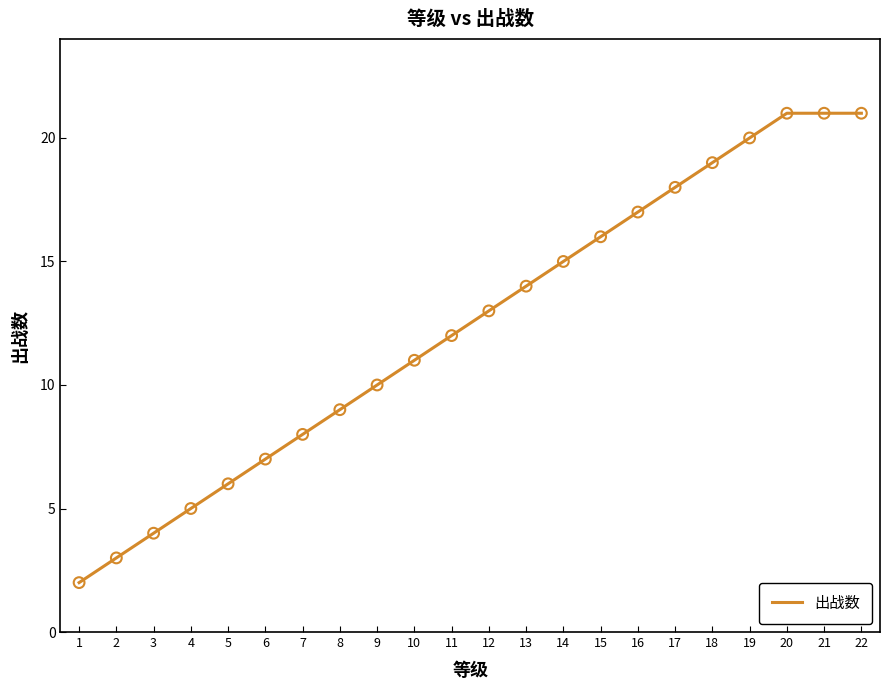

Approximately how many times larger is the value at 20 compared to 2?

7.0